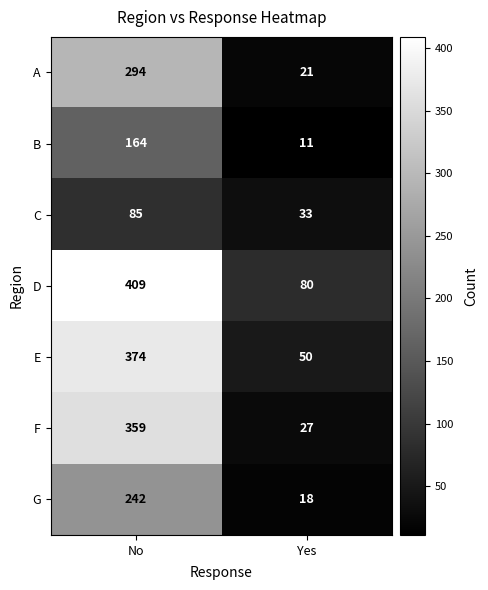

What is the sum of the E values at Yes and No?

424